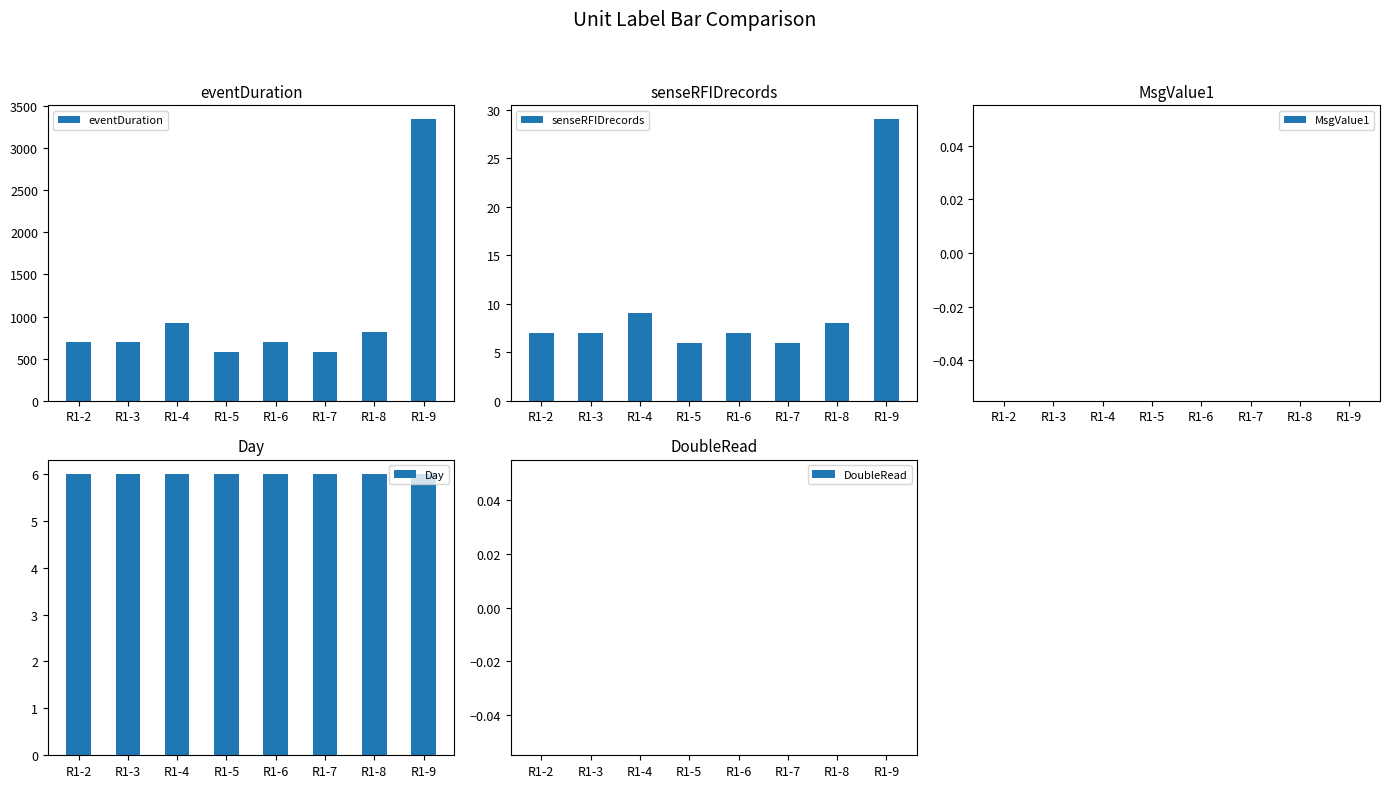

What are all the series names shown in the legend?

eventDuration, senseRFIDrecords, MsgValue1, Day, DoubleRead